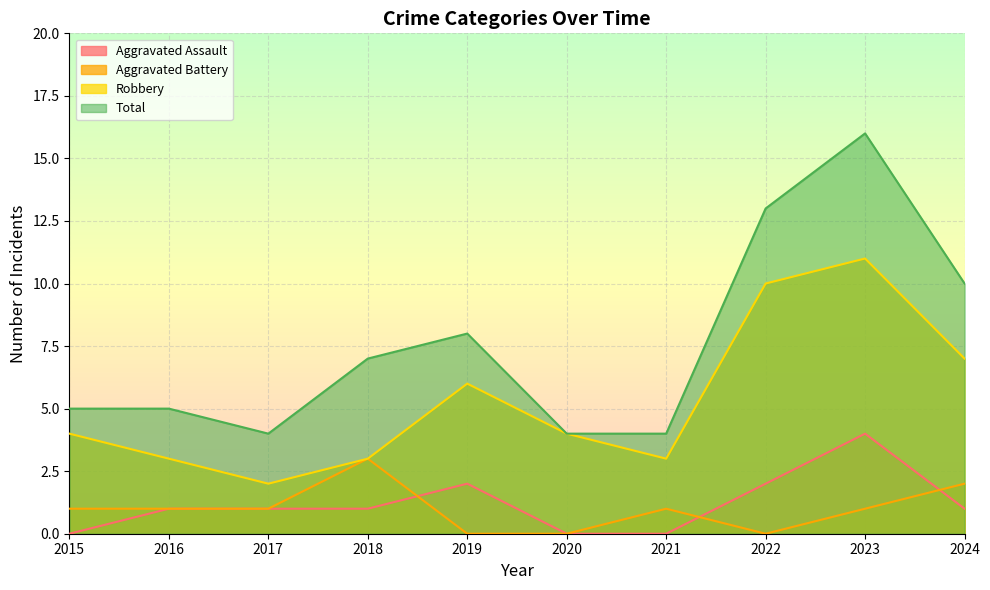

At which category is the sum across all series the highest?

2023